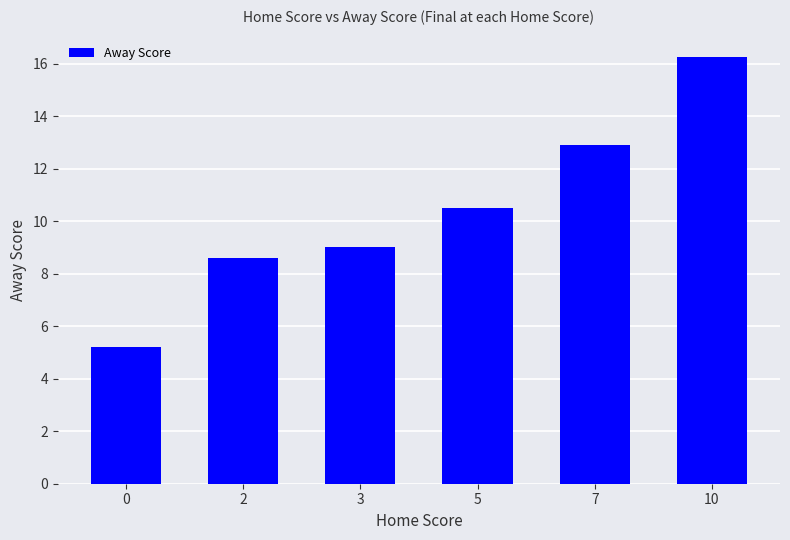

List the labels in order of value, largest first.

10, 7, 5, 3, 2, 0